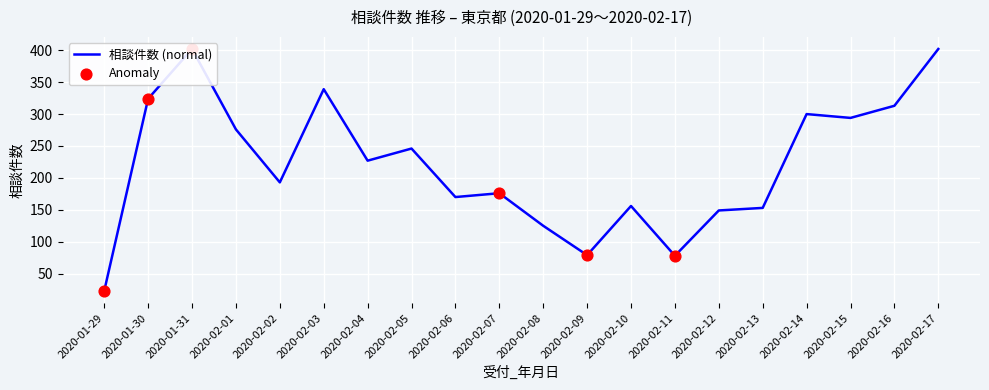

What is the ratio of the value at 2020-02-06 to the value at 2020-01-29?

7.4